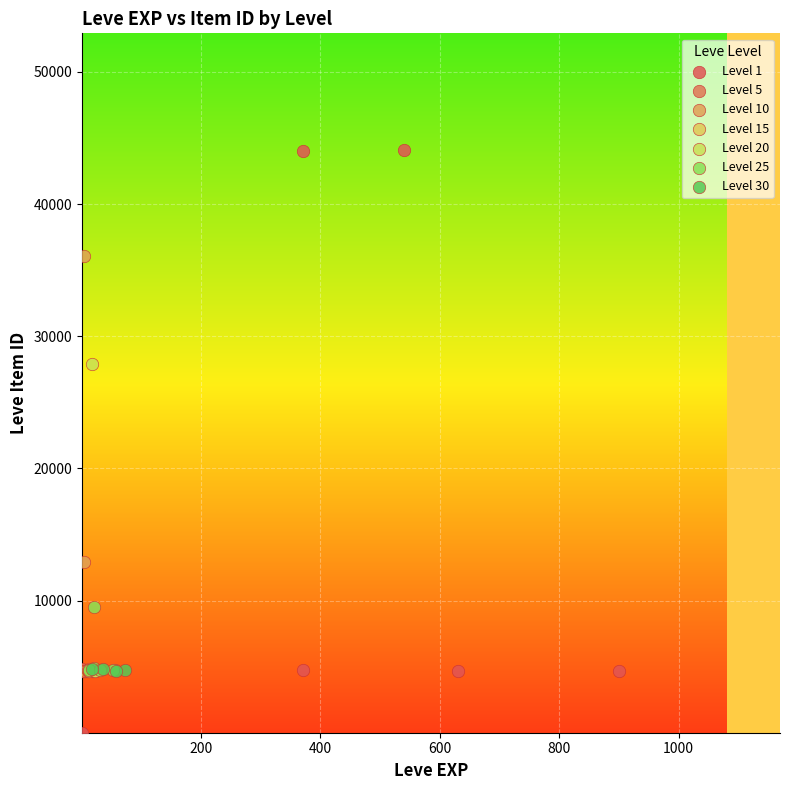

Which series contains the lowest Y value?

Level 1